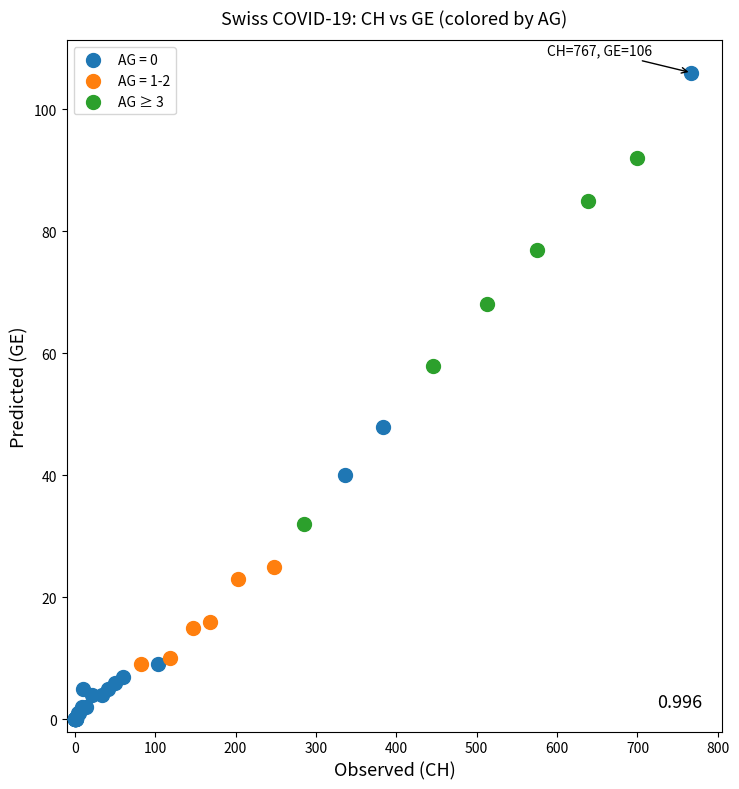

Which series contains the highest Y value?

AG = 0